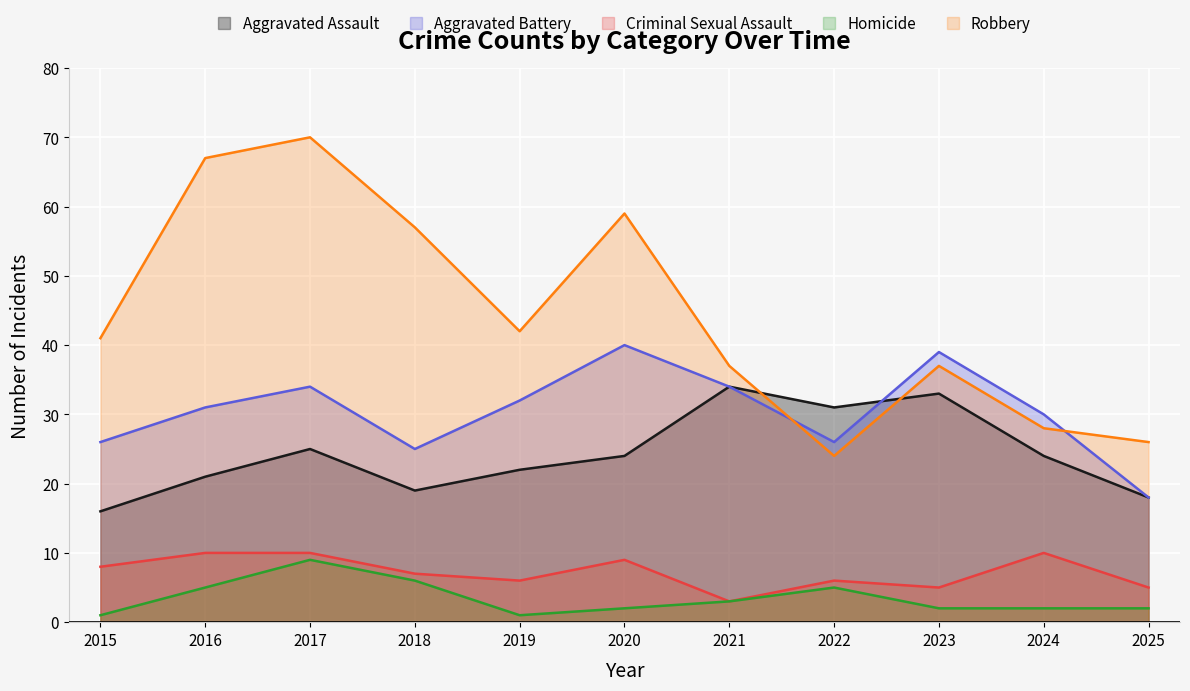

Which series has the largest total across all categories?

Robbery